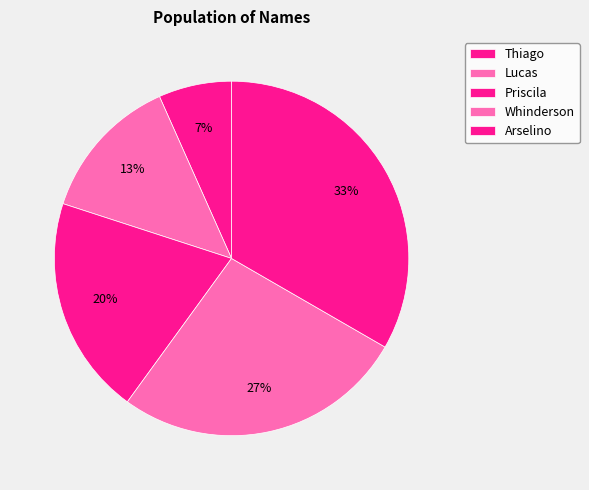

To the nearest percent, what is the combined percentage of Whinderson and Arselino?

60%